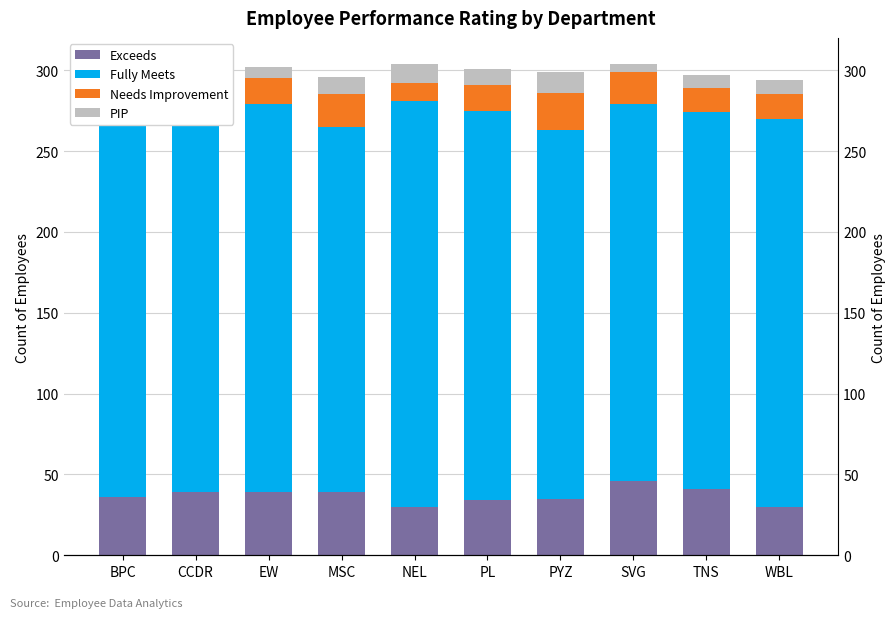

Count the number of categories in the chart.

10